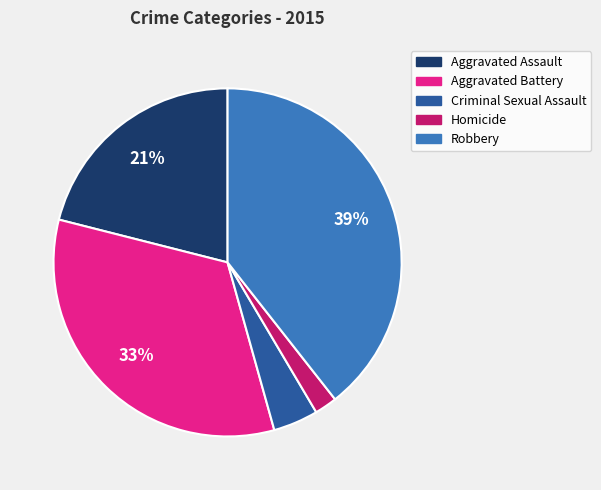

Rank the categories by value from lowest to highest.

Homicide, Criminal Sexual Assault, Aggravated Assault, Aggravated Battery, Robbery